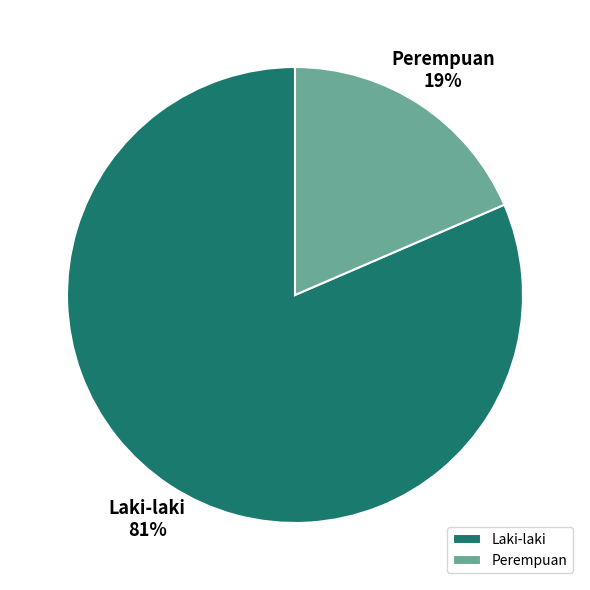

Combined, do Perempuan and Laki-laki account for over 50%?

Yes